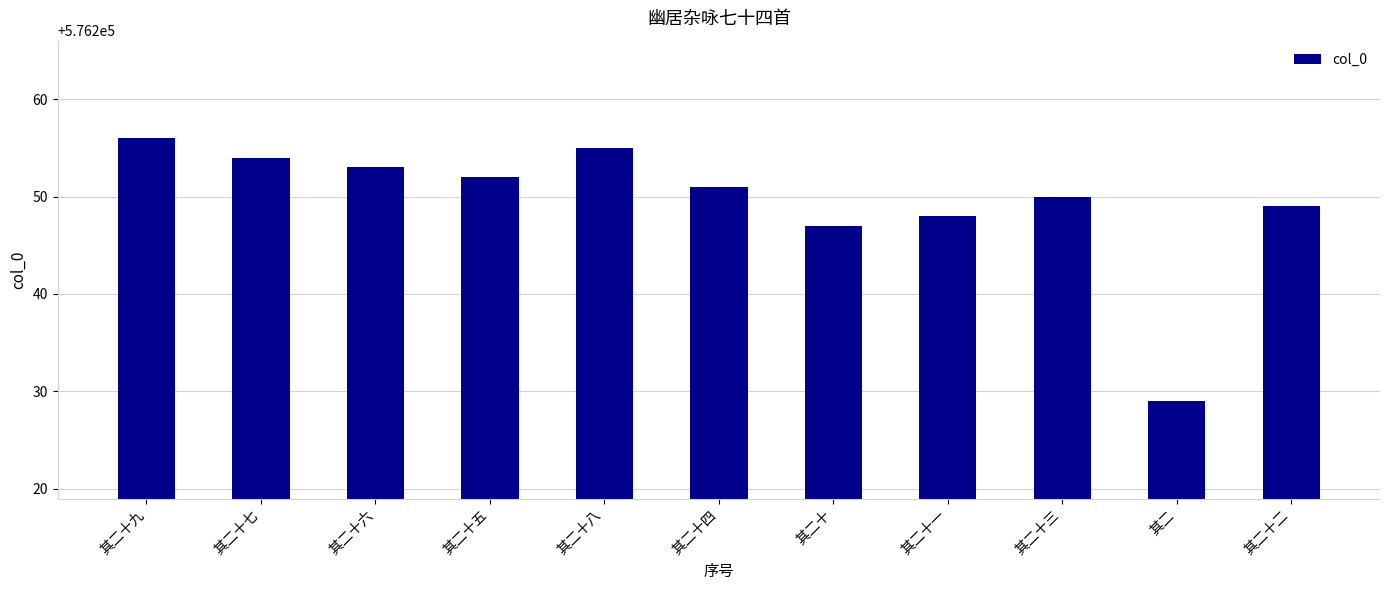

How many bars are there in total?

11